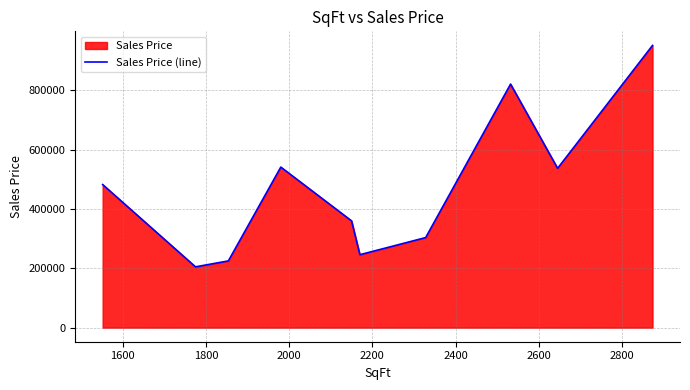

How many distinct data groups are displayed?

1